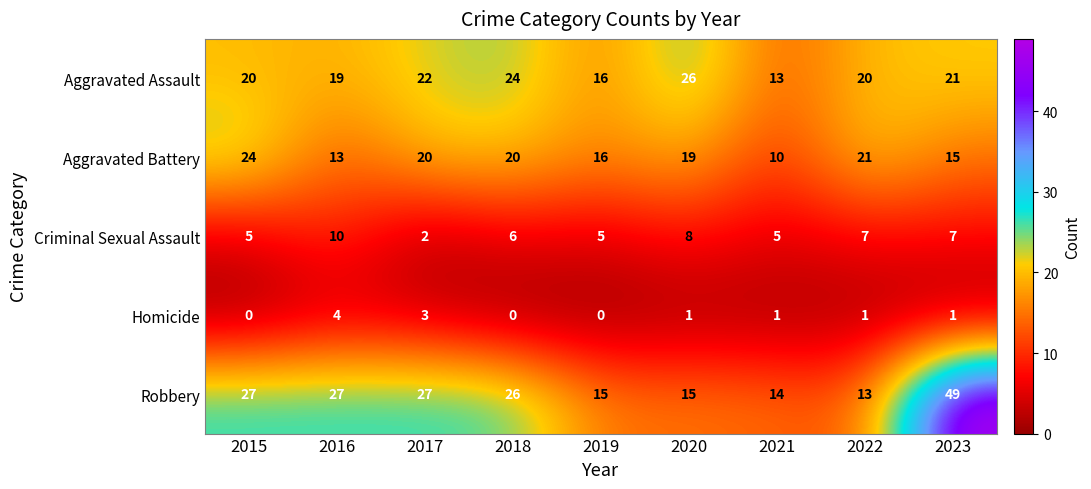

At which label does Robbery first exceed 26?

2015